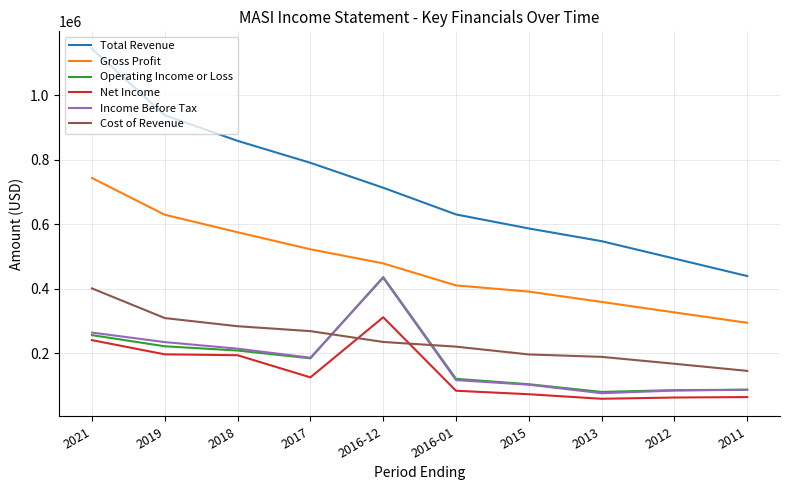

What position from the right is 2013?

3